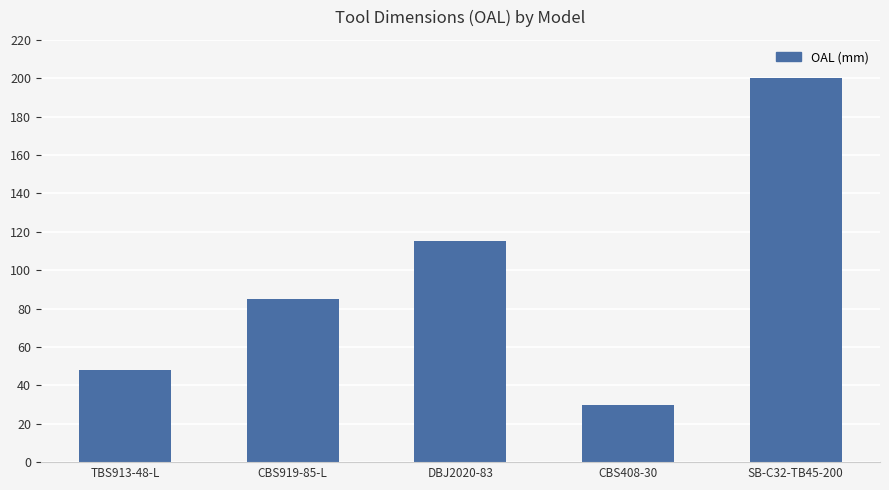

What is the sum of all values?

478